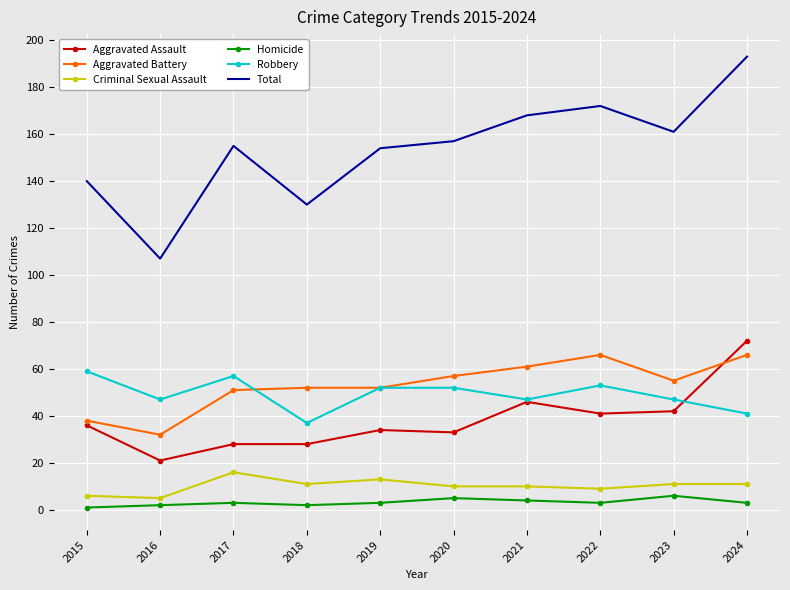

True or false: Aggravated Assault has more than 0 points higher than both neighbors.

True